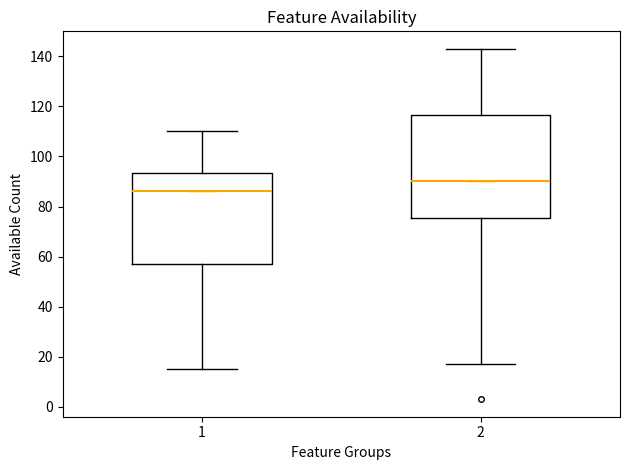

Where does the median line of the box at x = 2 sit on the y-axis? The values are not printed on the chart, so give them approximately, as read against the axis.

90